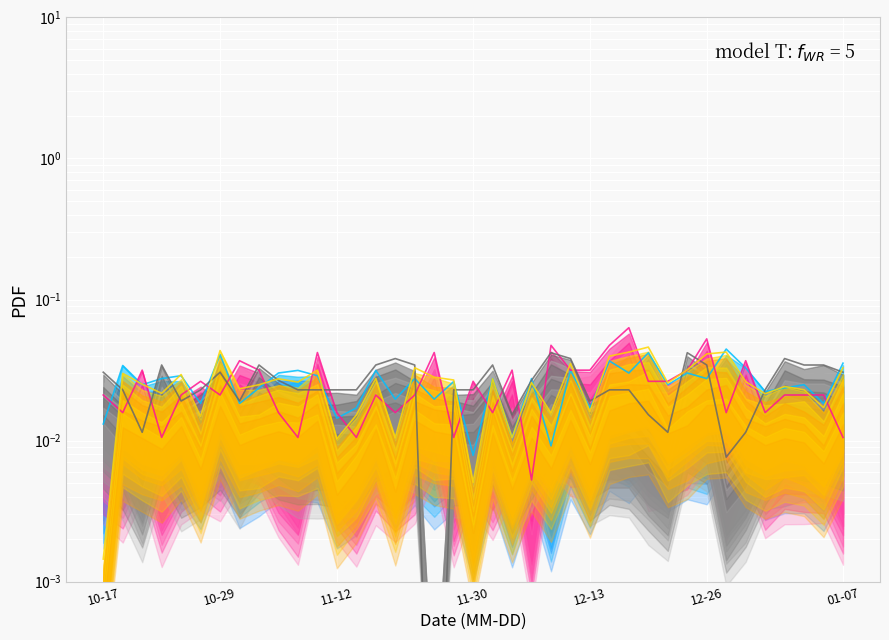

At which category does PTS (line) reach its first local peak?

10-29